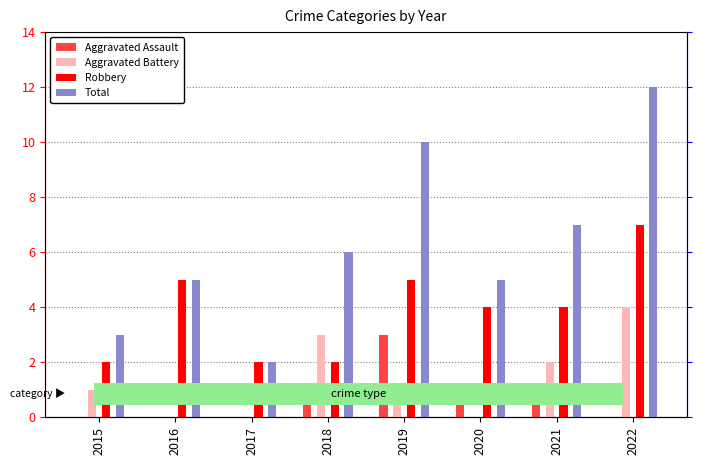

Reading left to right, extract all data points from this chart.

Aggravated Assault: 0	0	0	1	3	1	1	0
Aggravated Battery: 1	0	0	3	1	0	2	4
Robbery: 2	5	2	2	5	4	4	7
Total: 3	5	2	6	10	5	7	12